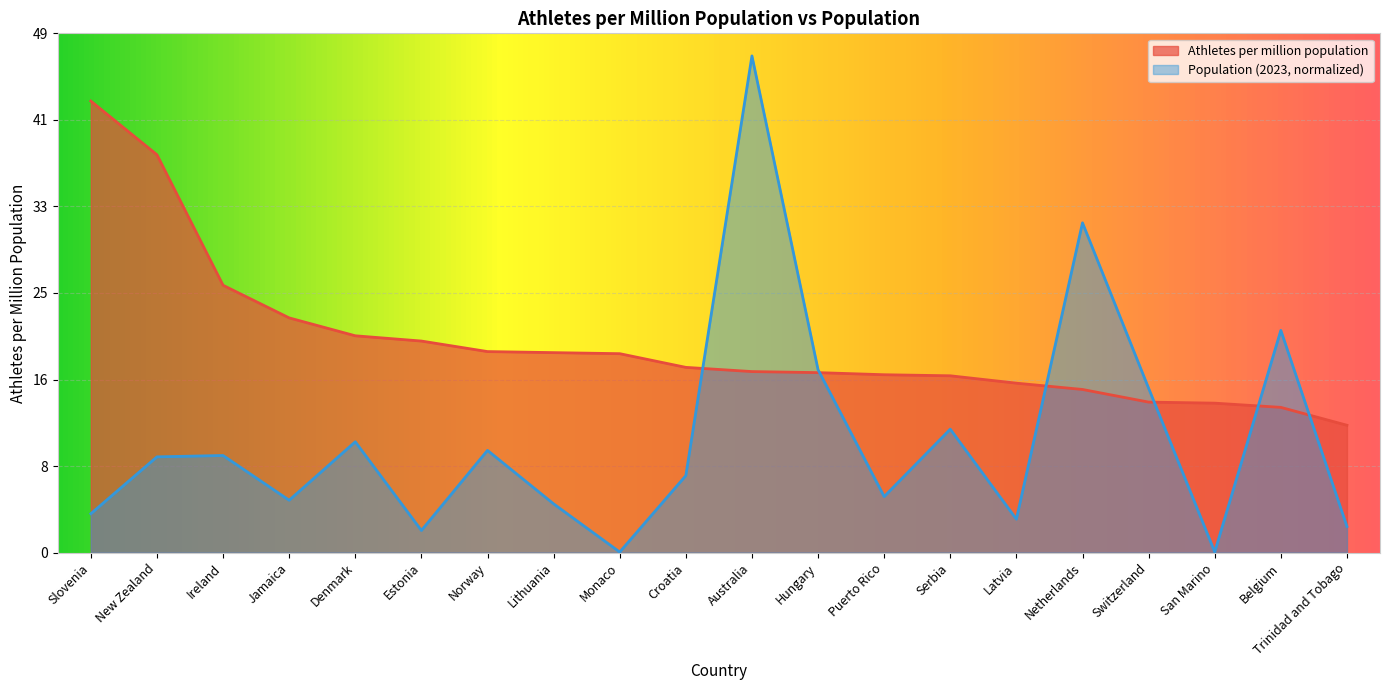

What is the total value across all series at Belgium?

34.9